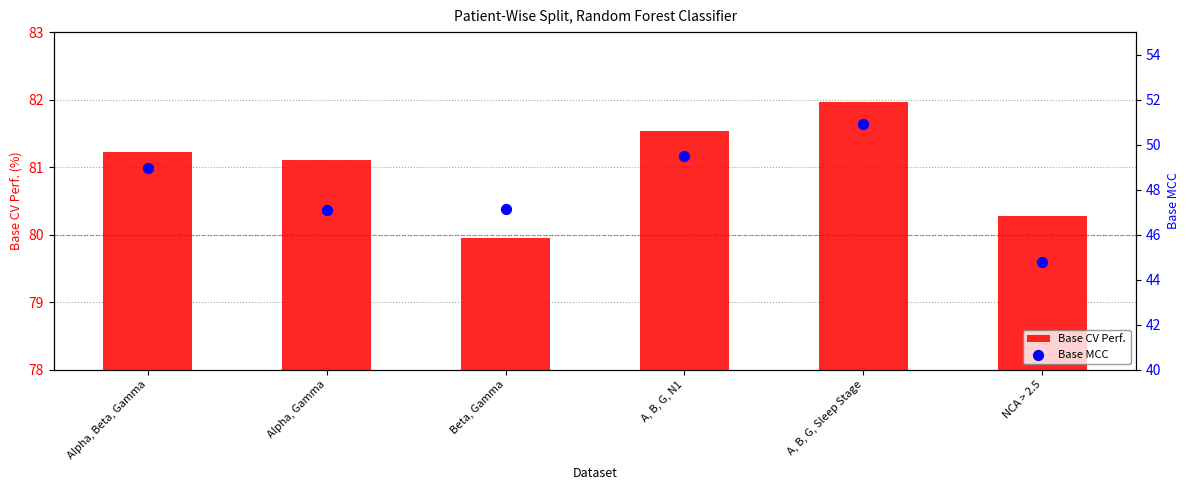

Which series reaches the minimum Y coordinate?

Base MCC